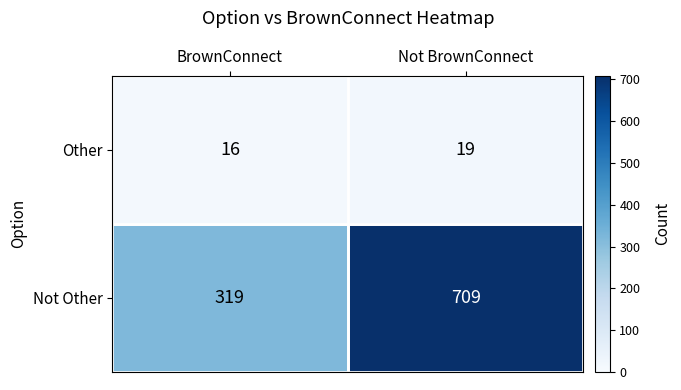

The Not Other series shows 197 at BrownConnect. True or false?

False